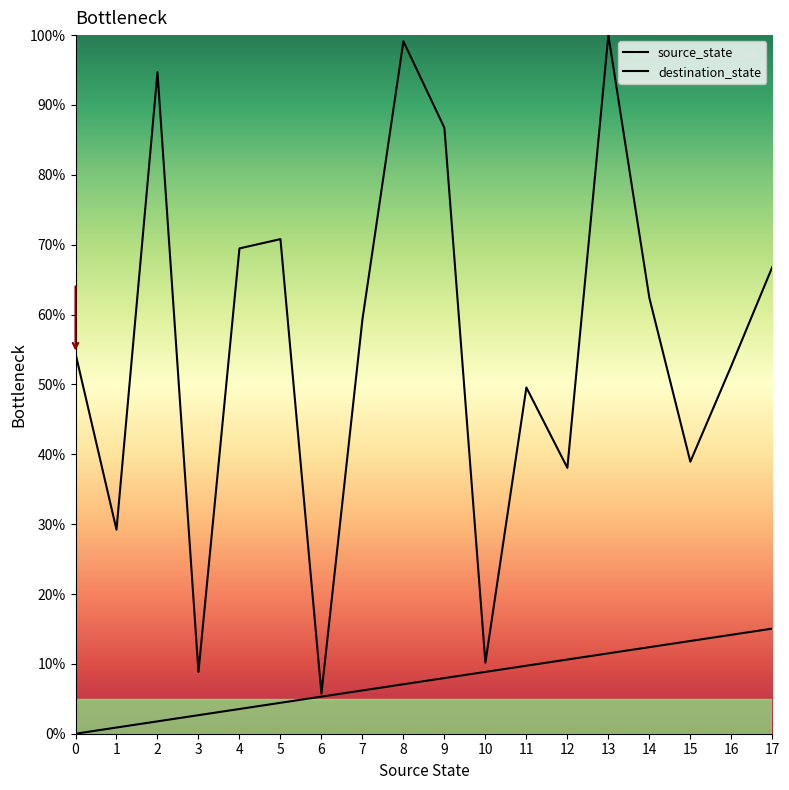

What are all the series names shown in the legend?

source_state, destination_state